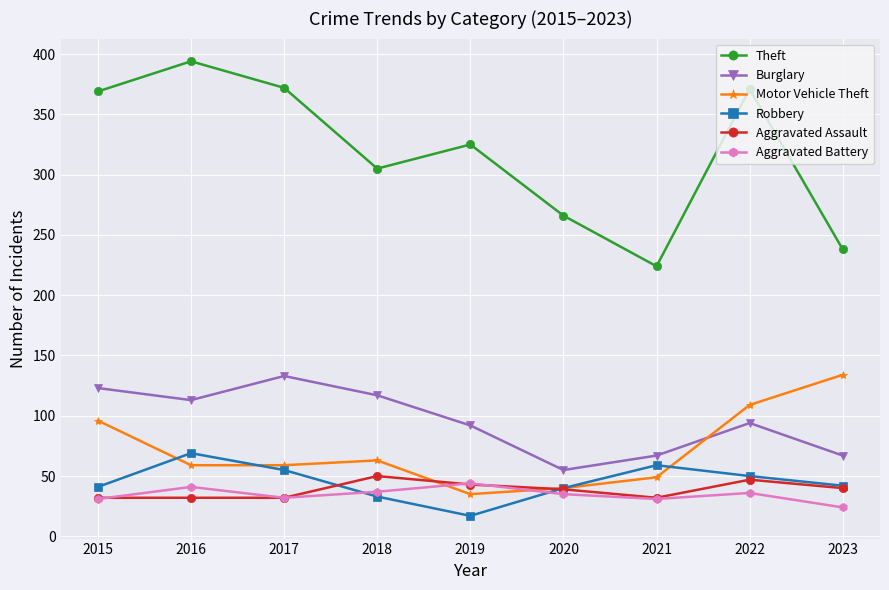

What are all the series names shown in the legend?

Theft, Burglary, Motor Vehicle Theft, Robbery, Aggravated Assault, Aggravated Battery